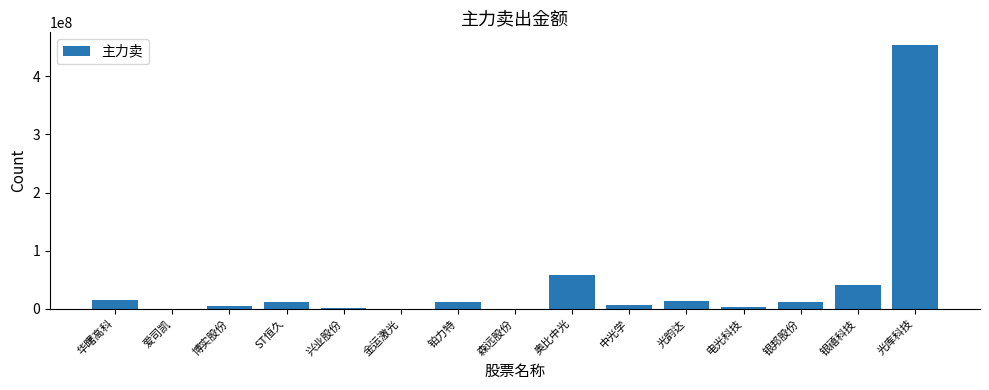

Which category has the highest value across all series?

光库科技